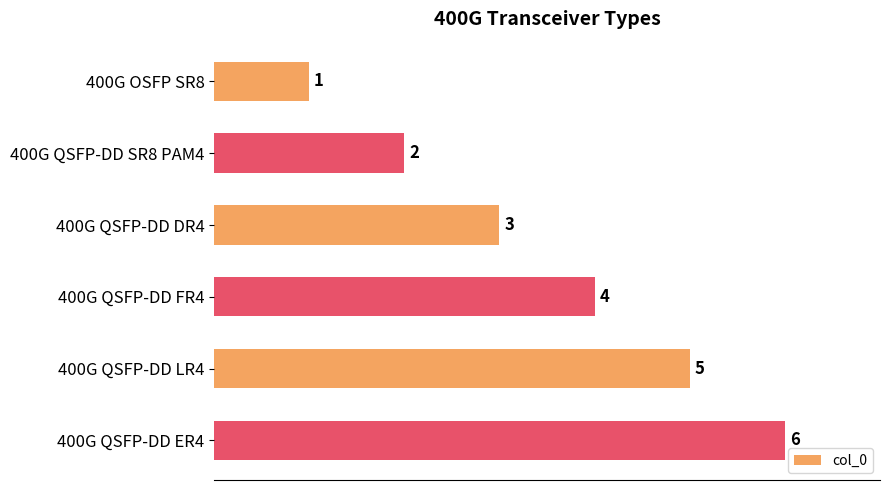

What is the greatest value displayed?

6